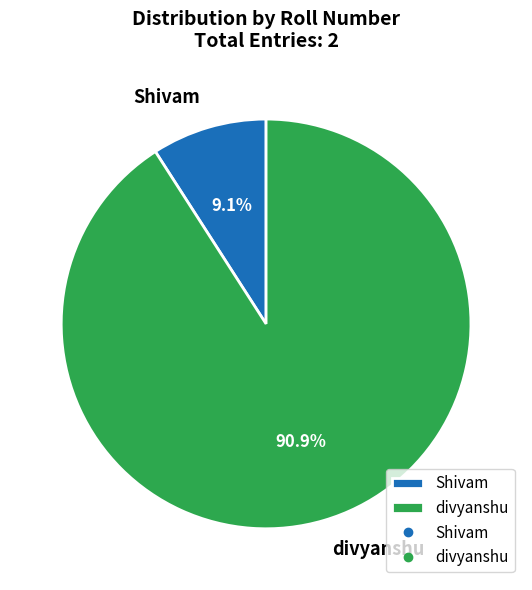

What is the smallest slice in the pie chart?

Shivam